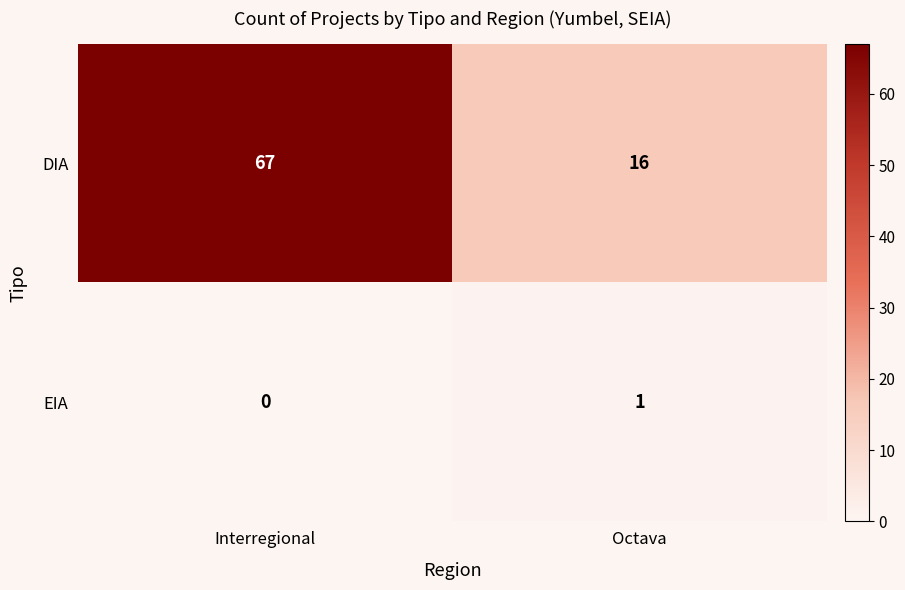

What is the difference between the DIA values at Octava and Interregional?

51